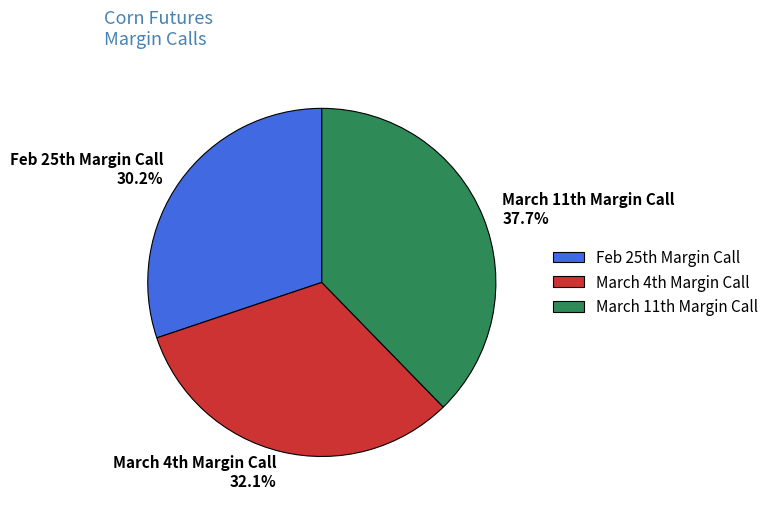

Which category has the smallest portion of the pie?

Feb 25th Margin Call